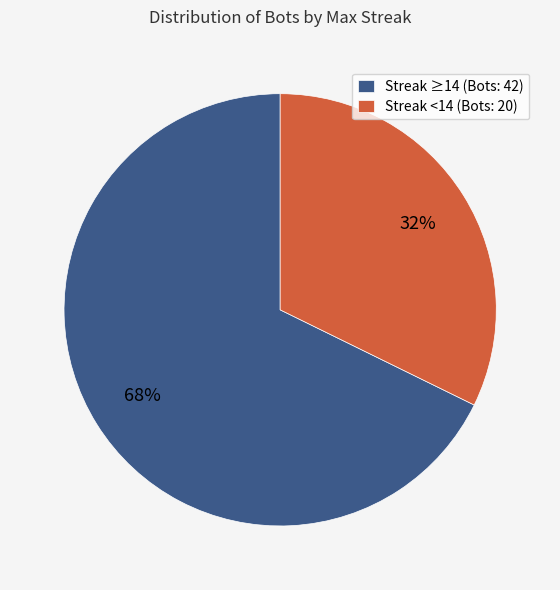

To the nearest percent, what is the combined percentage of Streak <14 (Bots: 20) and Streak ≥14 (Bots: 42)?

100%